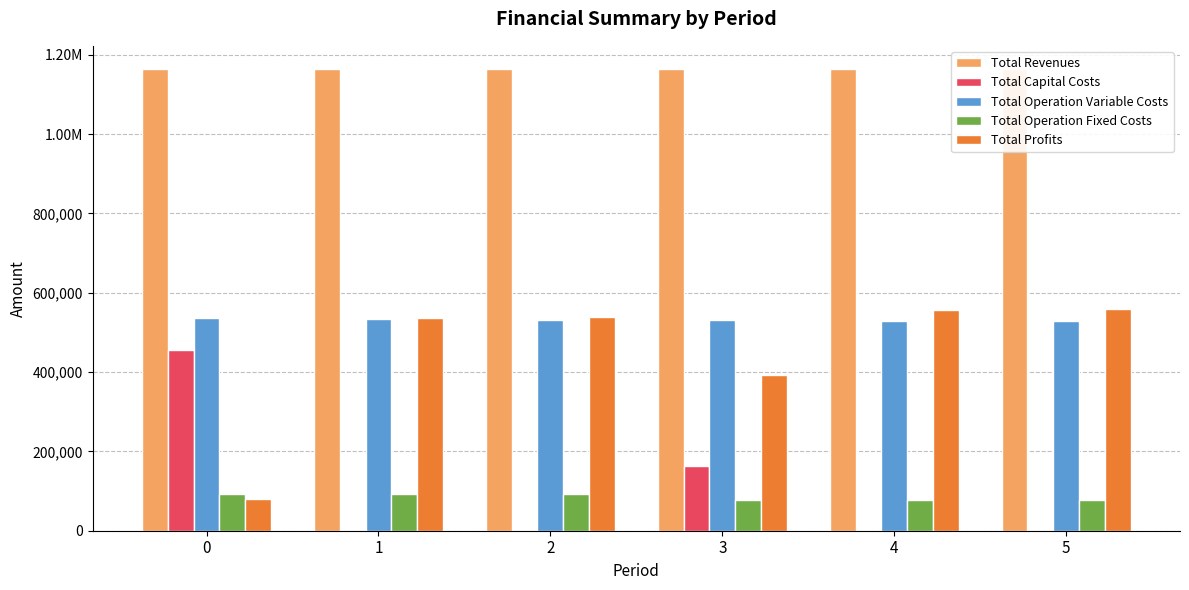

Between 0 and 3, which series saw the biggest shift?

Total Profits